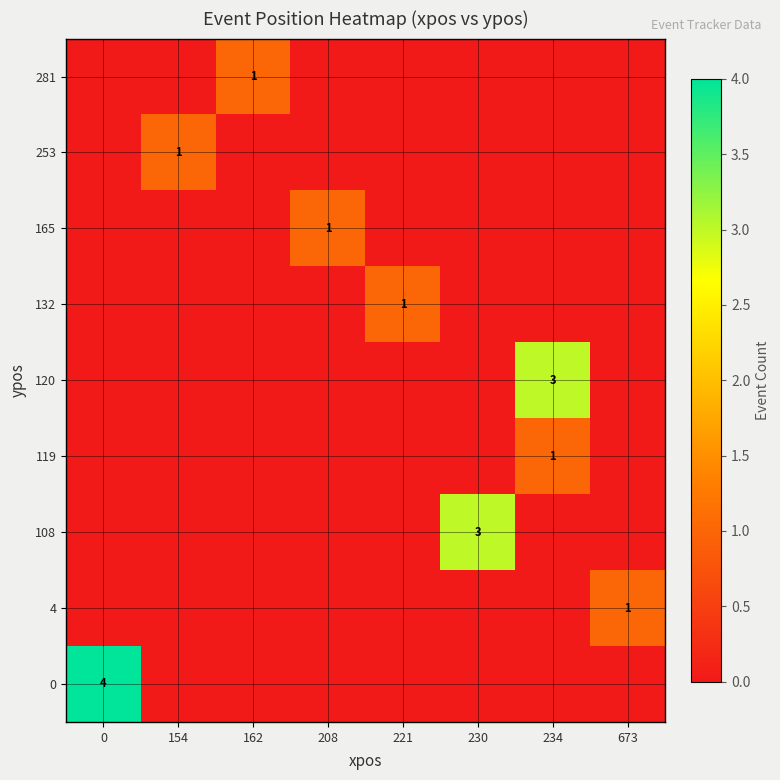

Reading left to right, transcribe all the data shown in this chart.

row_0: 0=4	154=0	162=0	208=0	221=0	230=0	234=0	673=0
row_1: 0=0	154=0	162=0	208=0	221=0	230=0	234=0	673=1
row_2: 0=0	154=0	162=0	208=0	221=0	230=3	234=0	673=0
row_3: 0=0	154=0	162=0	208=0	221=0	230=0	234=1	673=0
row_4: 0=0	154=0	162=0	208=0	221=0	230=0	234=3	673=0
row_5: 0=0	154=0	162=0	208=0	221=1	230=0	234=0	673=0
row_6: 0=0	154=0	162=0	208=1	221=0	230=0	234=0	673=0
row_7: 0=0	154=1	162=0	208=0	221=0	230=0	234=0	673=0
row_8: 0=0	154=0	162=1	208=0	221=0	230=0	234=0	673=0